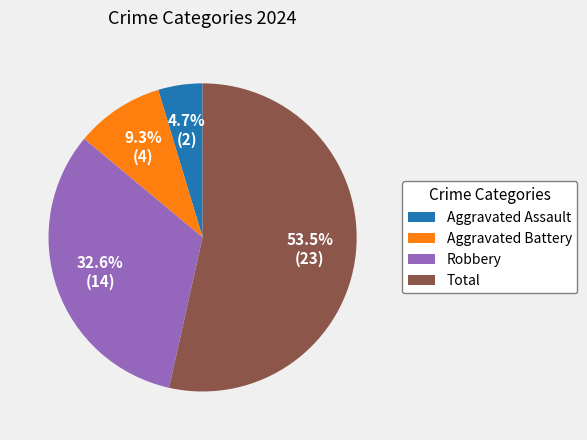

What is the majority slice?

Total